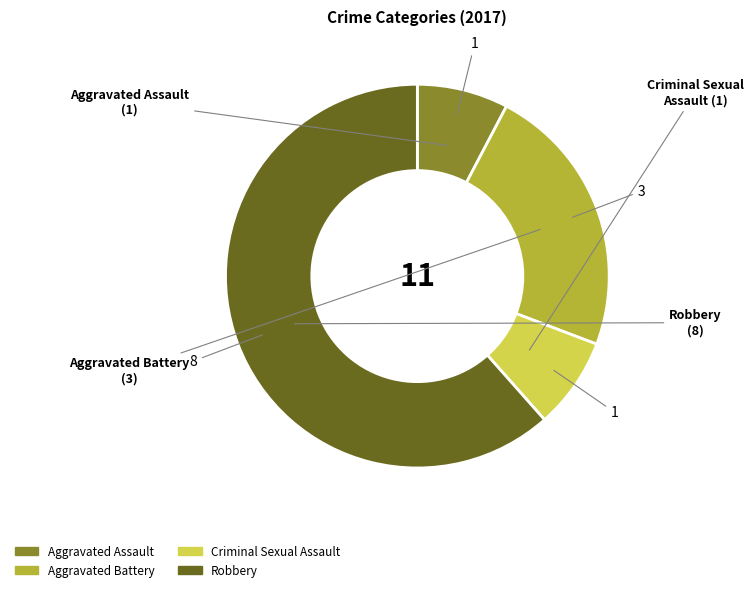

Which has a higher value, Aggravated Battery or Robbery?

Robbery